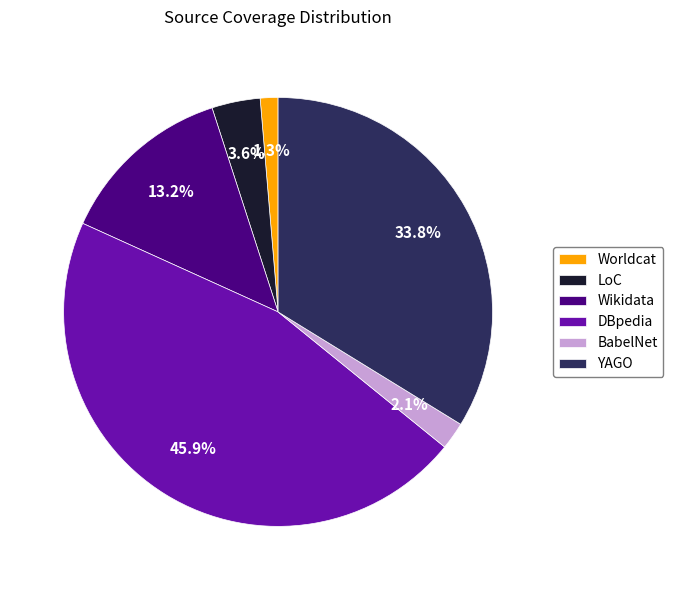

How many segments does this pie chart have?

6